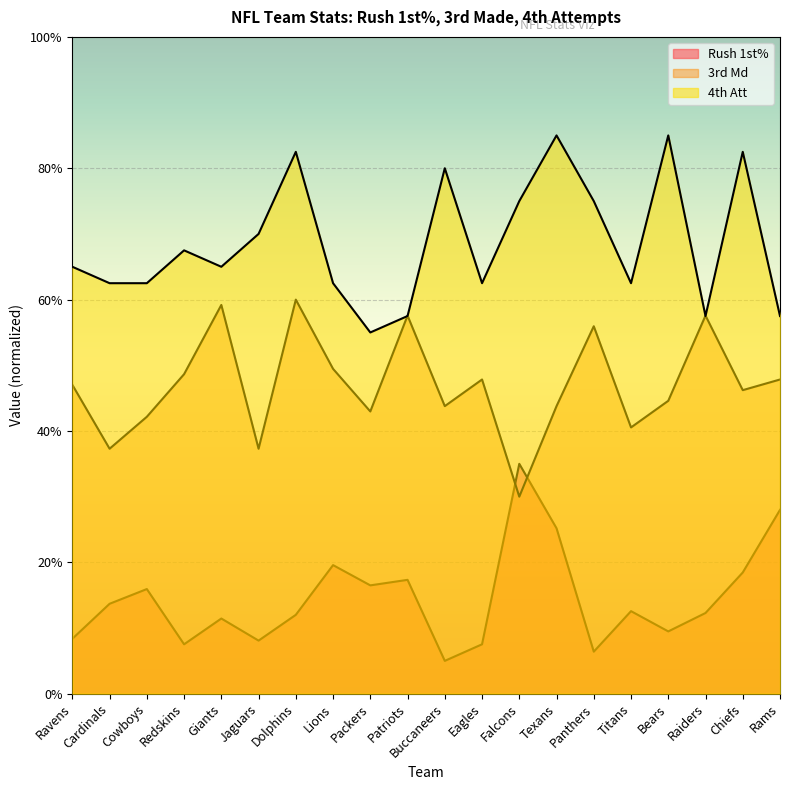

What is the sum of the 4th Att values at Ravens and Falcons?

140.0